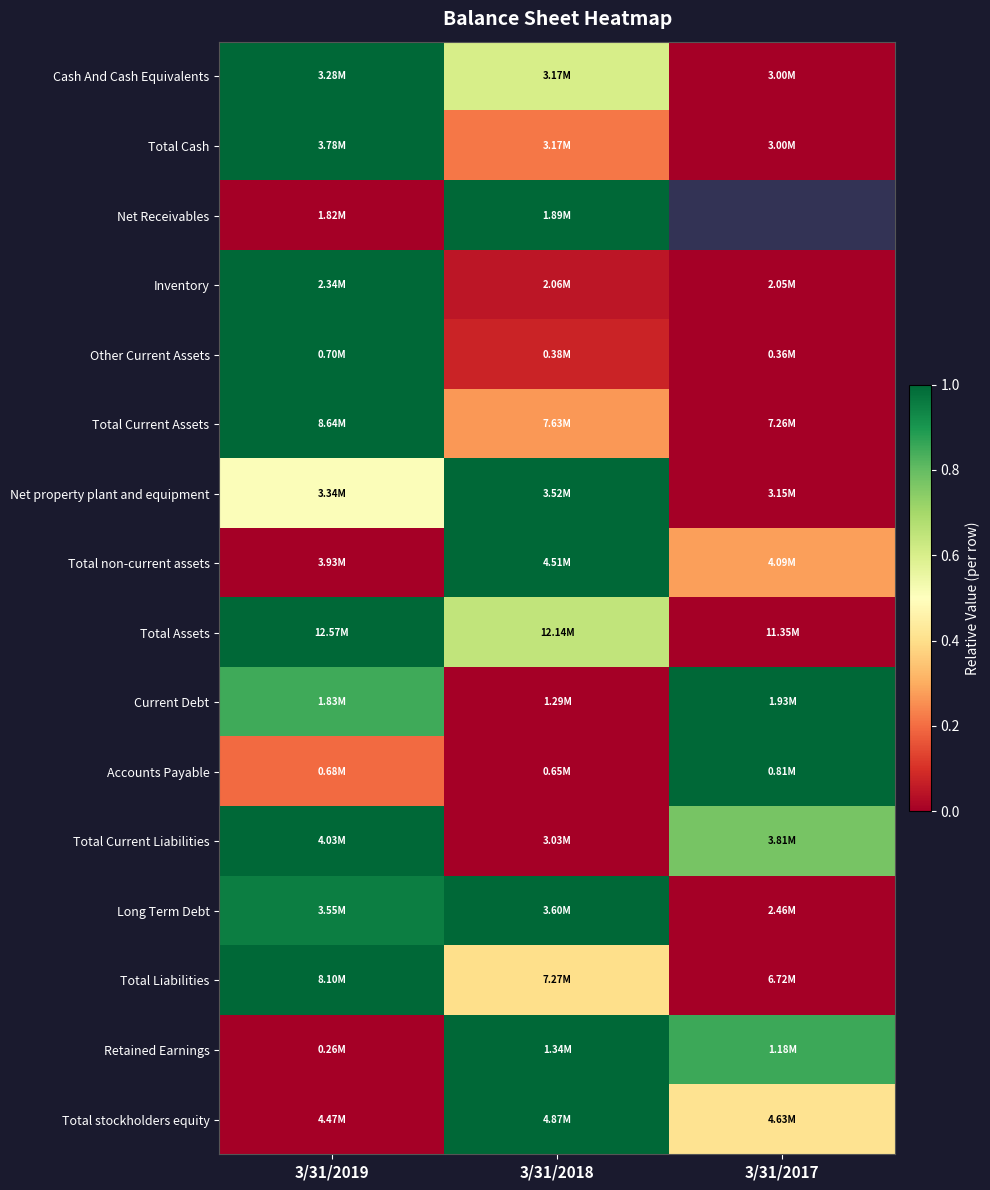

Which label corresponds to the largest value in the chart?

3/31/2019